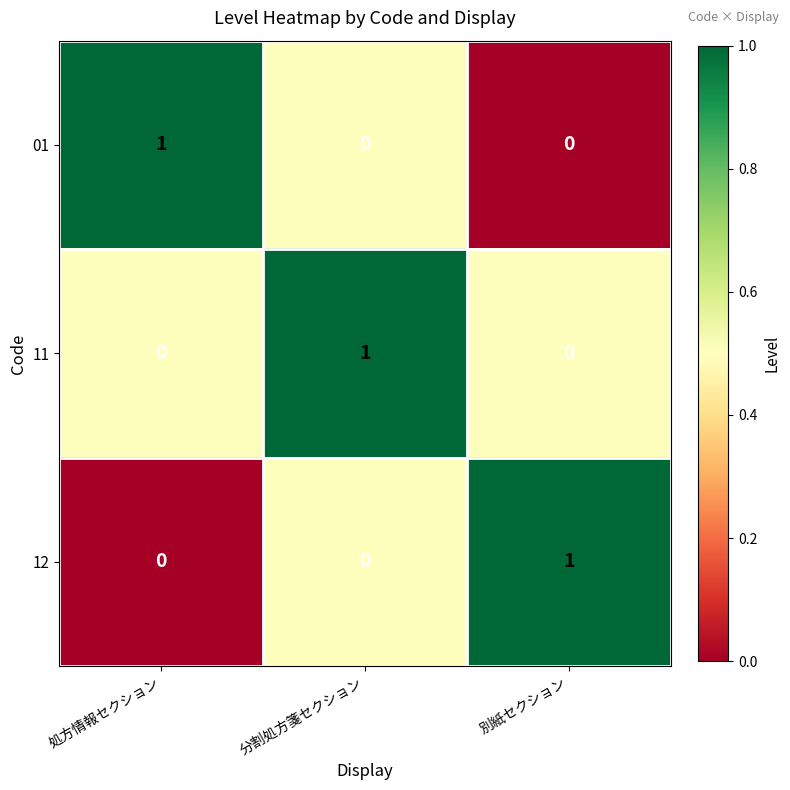

Which category has the highest value in the 11 series?

分割処方箋セクション